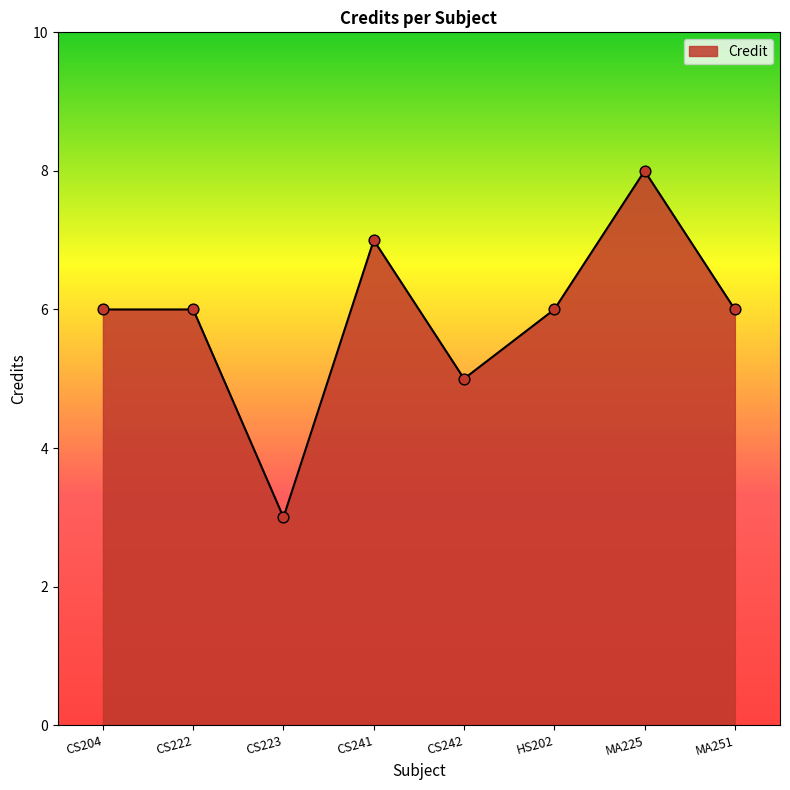

Which has a higher value, CS241 or CS242?

CS241